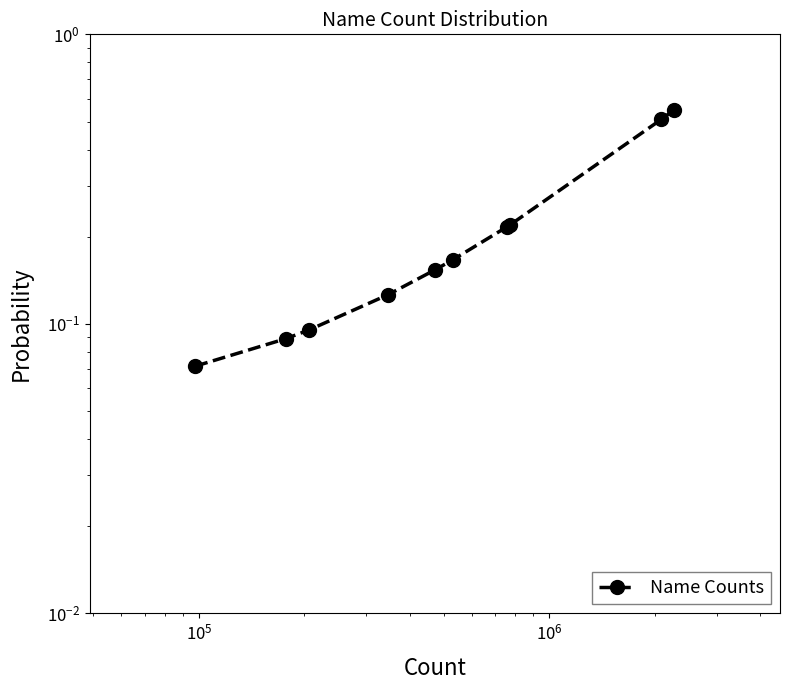

The value at 6 is 0.3. True or false?

False